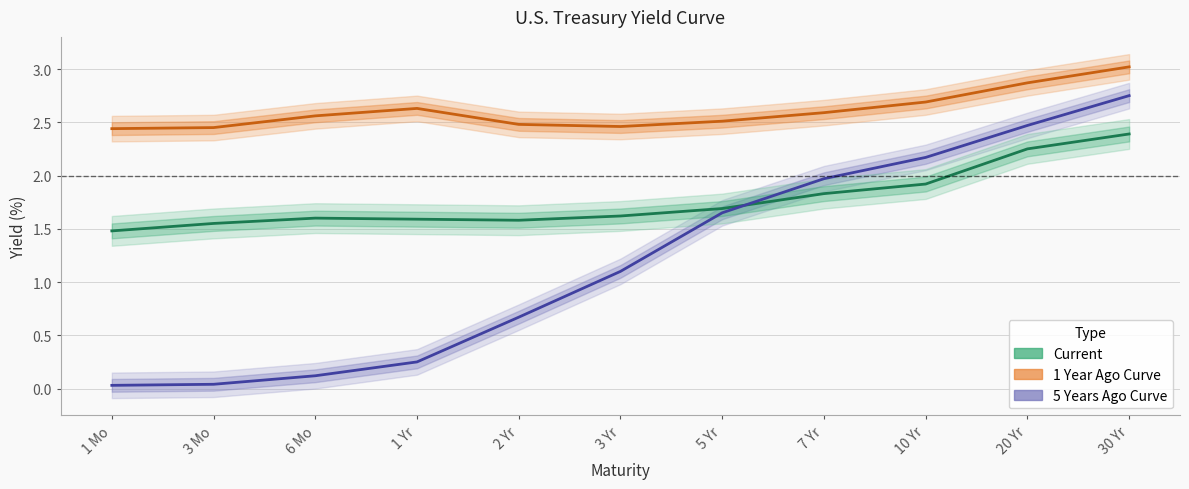

What is the label of the 1st point from the left?

1 Mo